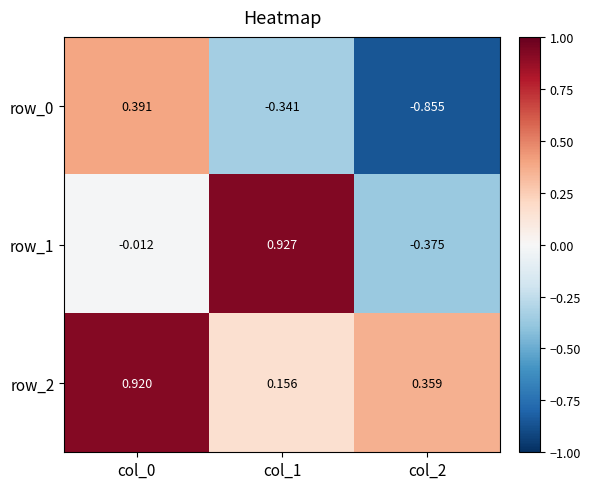

How many values in row_1 are above zero?

1